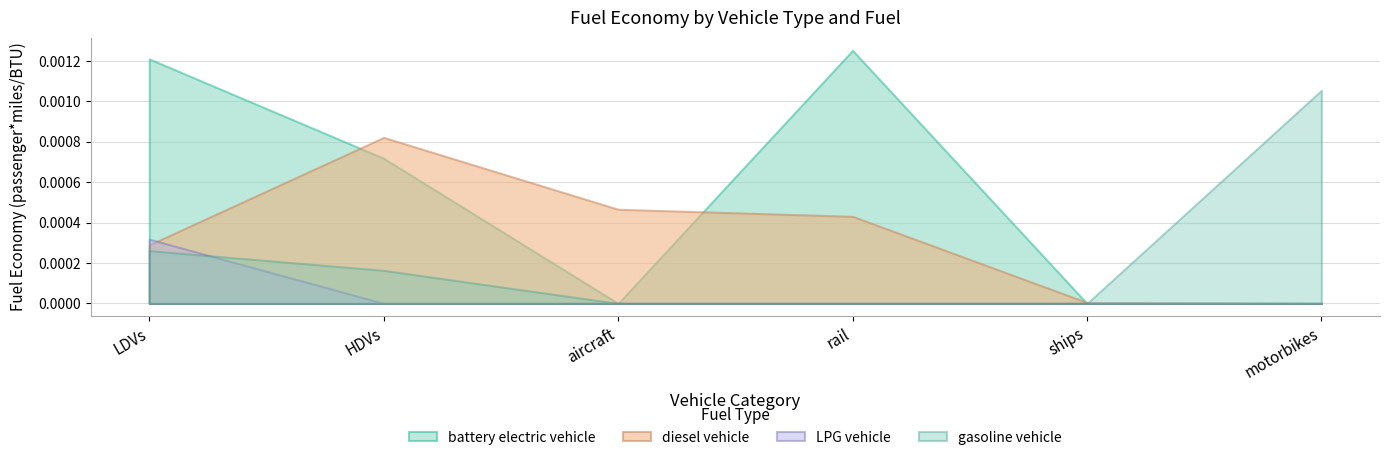

At how many categories does at least one series exceed 0?

6